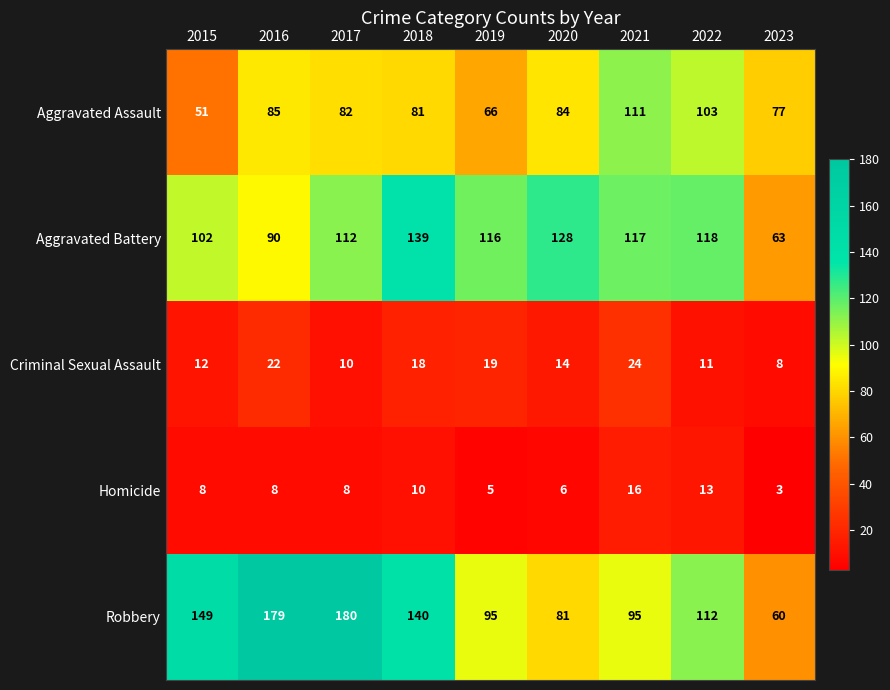

Rank the series at 2016 from lowest to highest value.

Homicide, Criminal Sexual Assault, Aggravated Assault, Aggravated Battery, Robbery